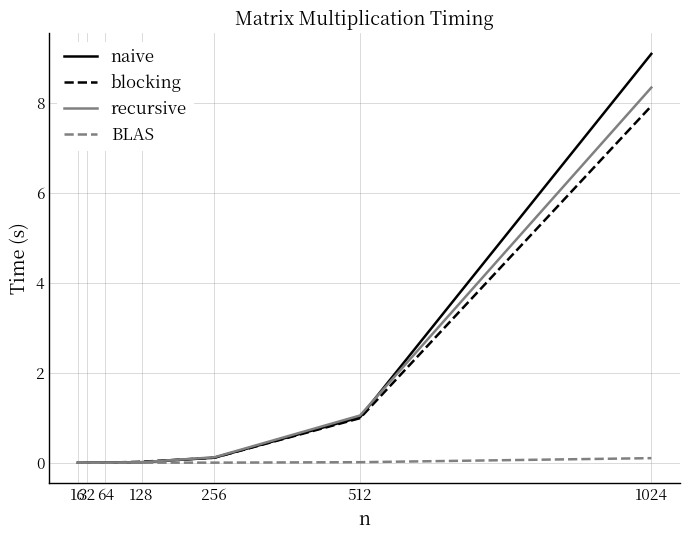

What is the difference between the maximum and minimum values in the naive series?

9.1